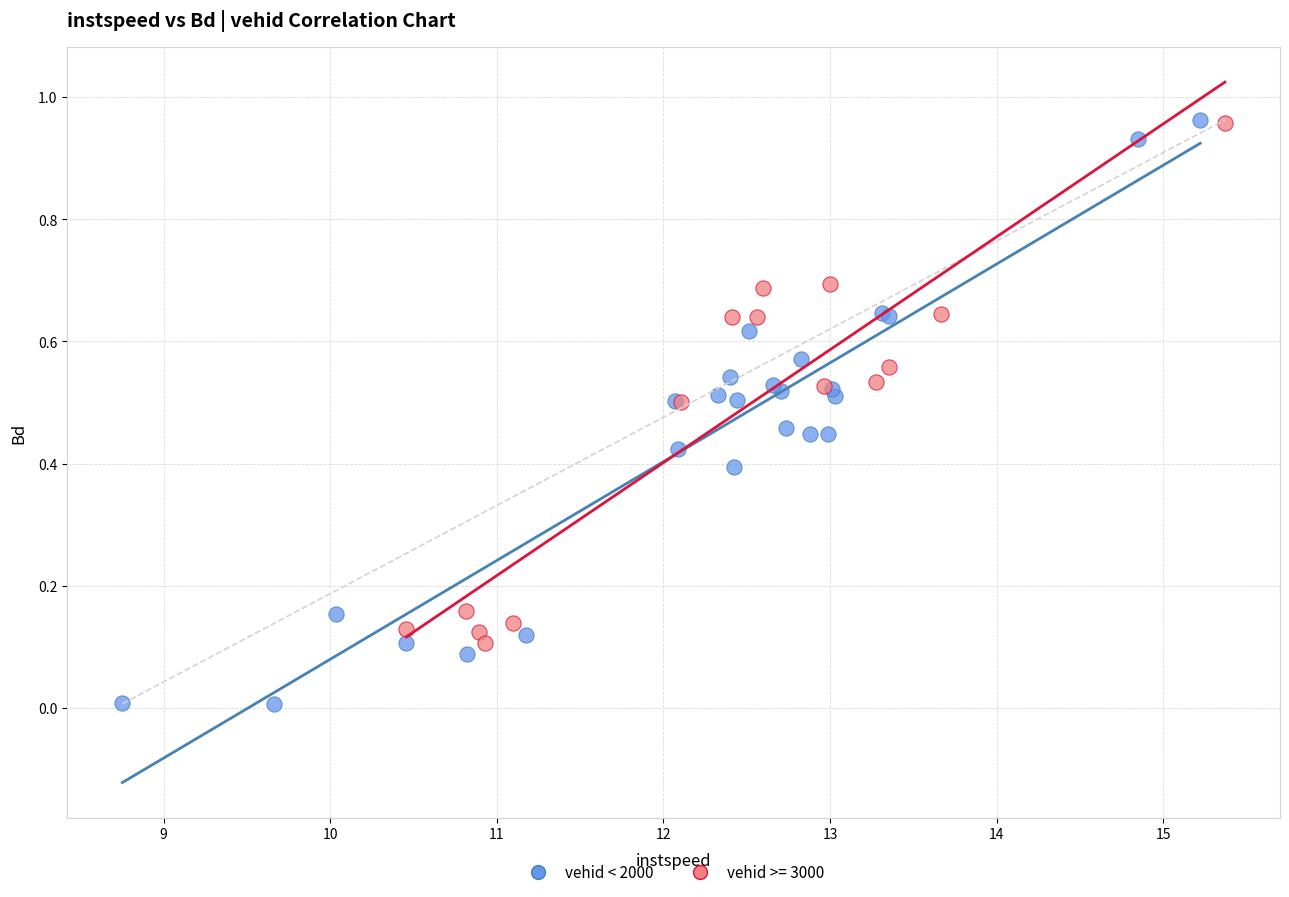

Which series contains the lowest Y value?

vehid < 2000